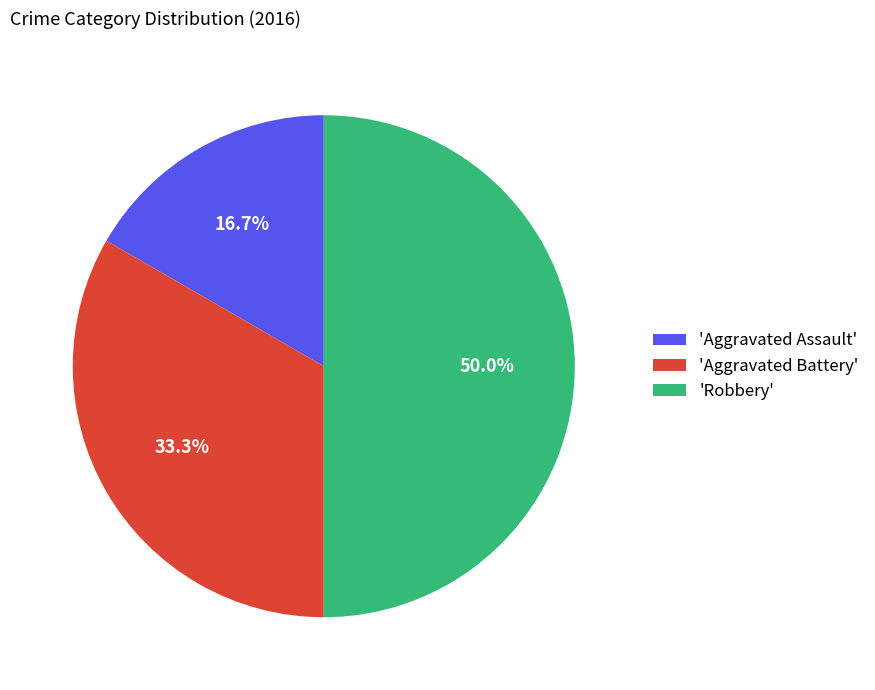

Between 'Aggravated Assault' and 'Aggravated Battery', which is larger?

'Aggravated Battery'